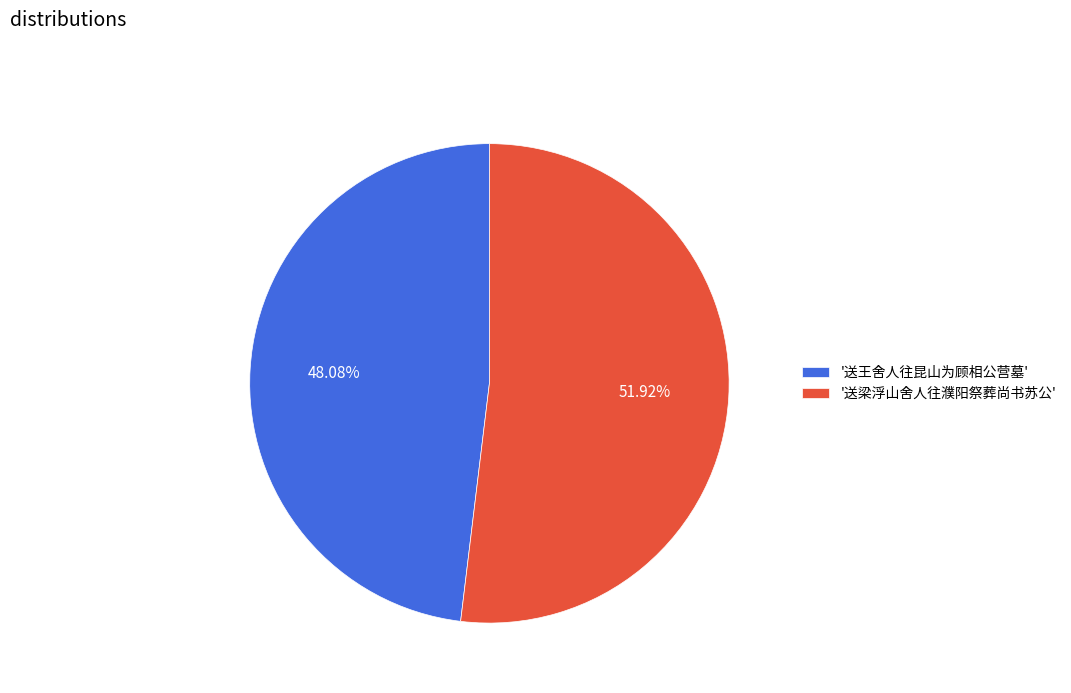

Which slice is the largest?

'送梁浮山舍人往濮阳祭葬尚书苏公'